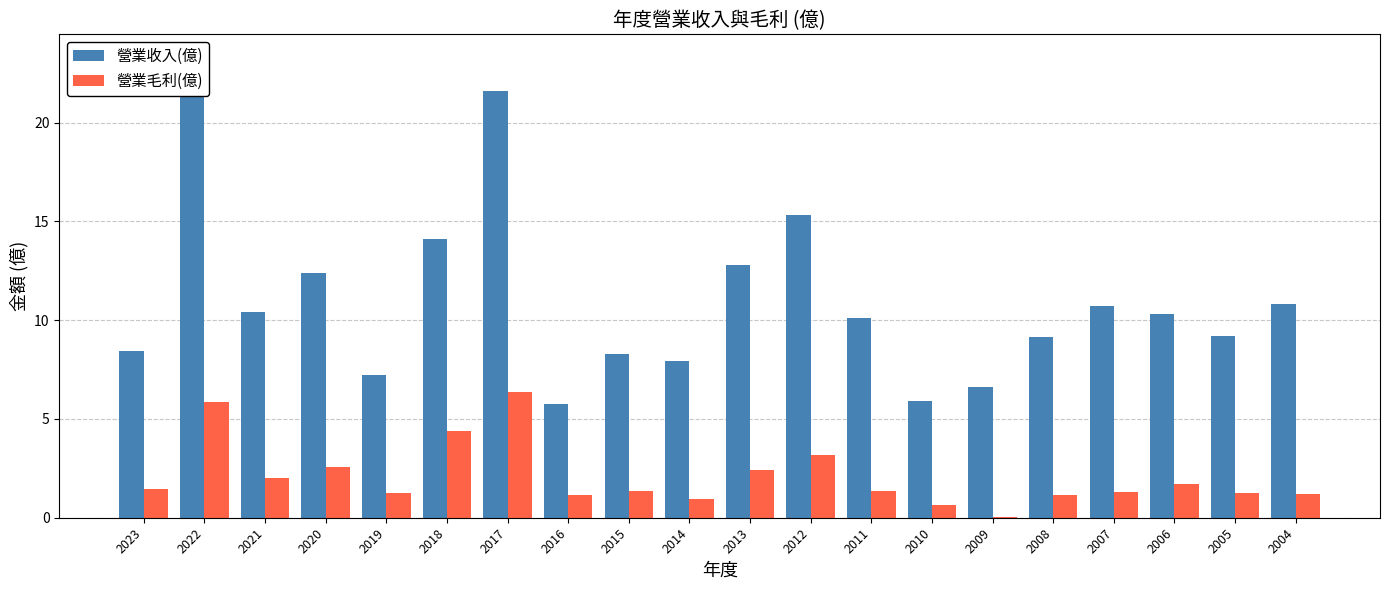

Read the 營業毛利(億) value at 2015.

1.4